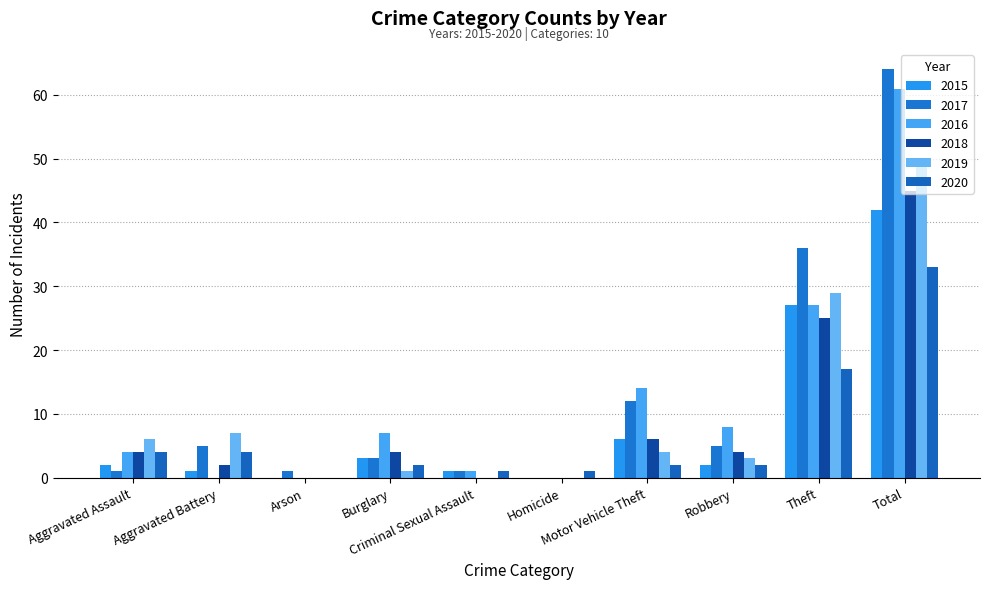

Read the 2019 value at Aggravated Assault, to the nearest 10.

10